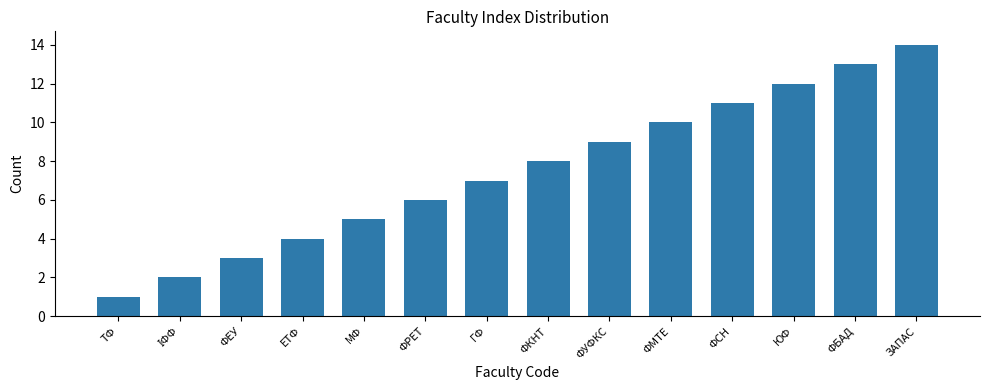

The value at ФРЕТ is 3. True or false?

False